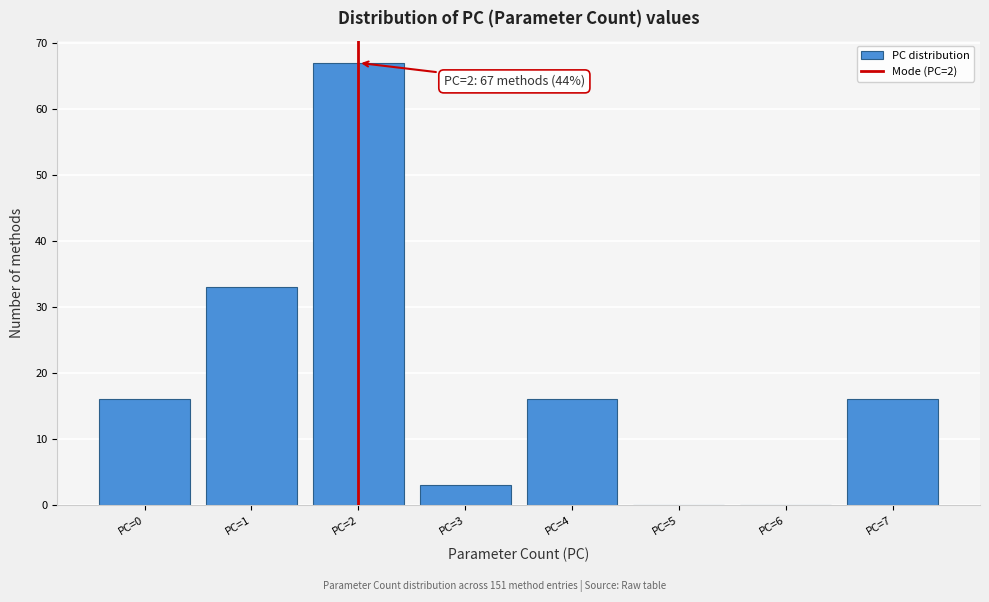

Reading right to left, list all the values displayed in this chart.

PC=7=16	PC=6=0	PC=5=0	PC=4=16	PC=3=3	PC=2=67	PC=1=33	PC=0=16